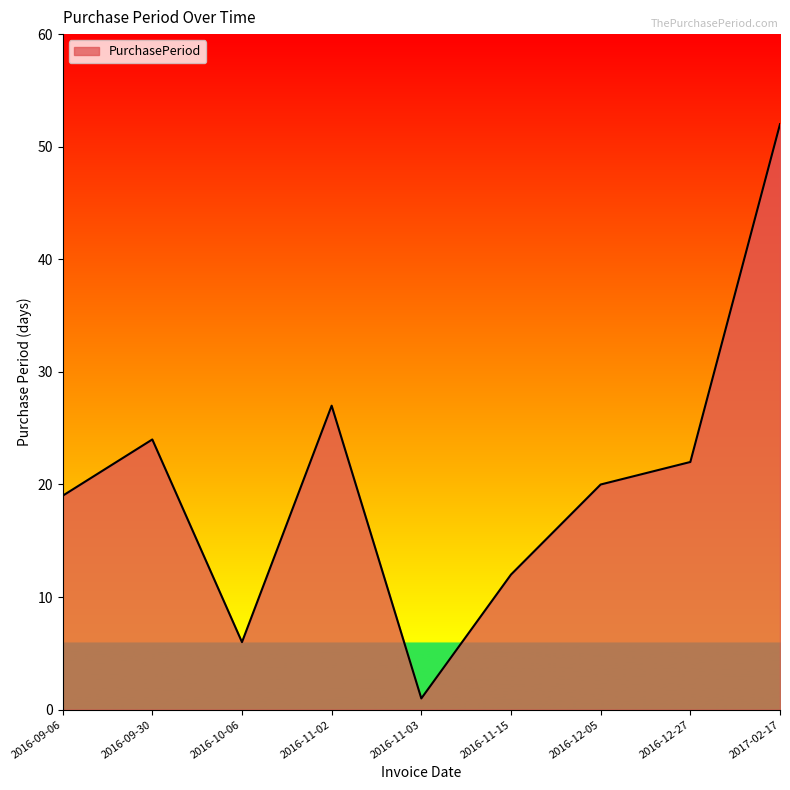

Reading left to right, list all the values displayed in this chart.

19	24	6	27	1	12	20	22	52